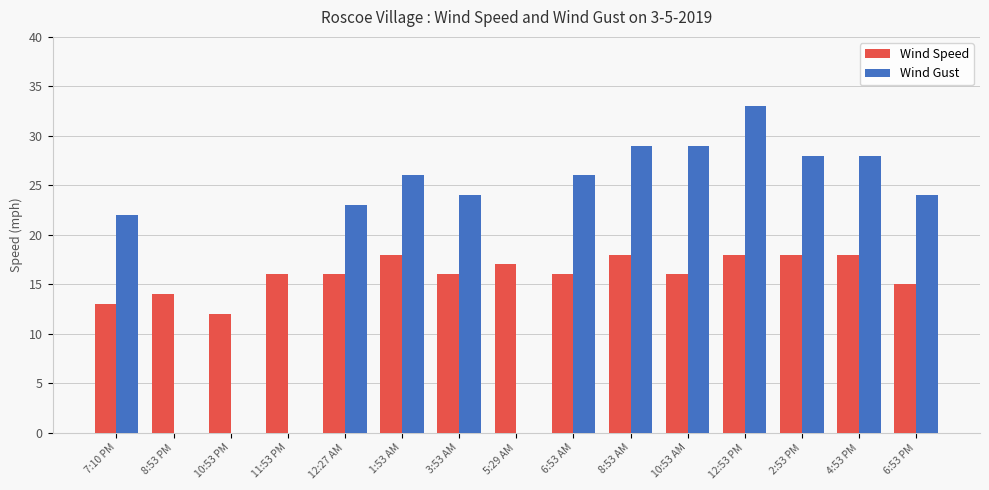

Are the bars grouped side by side (vs. stacked)?

Yes